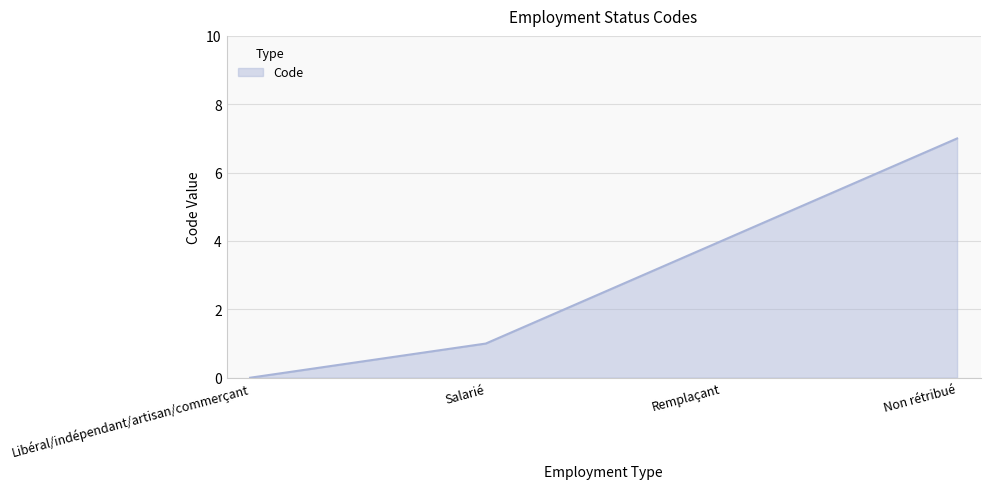

How many lines are shown in the chart?

1